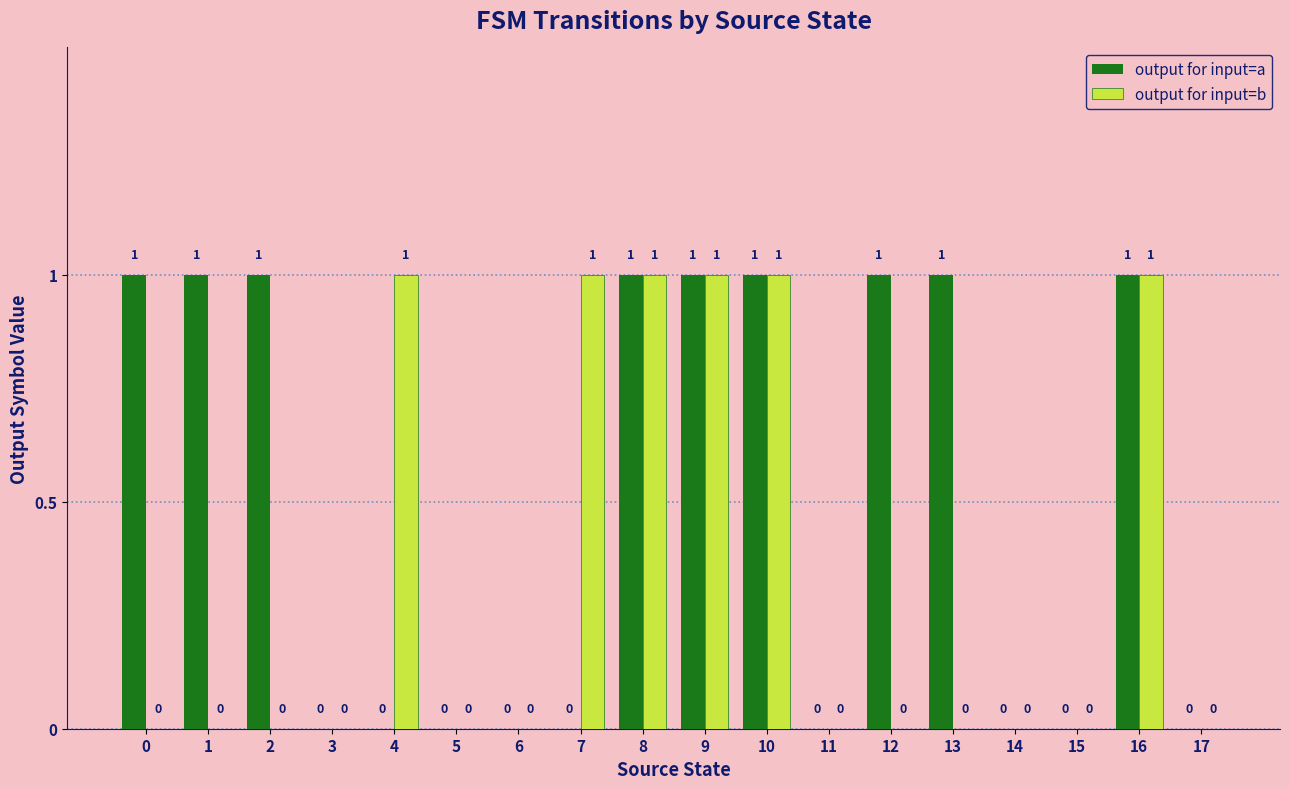

What is the total value across all series at 1?

1